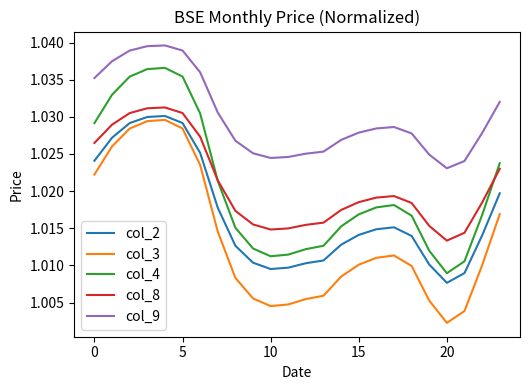

How many lines are shown in the chart?

5